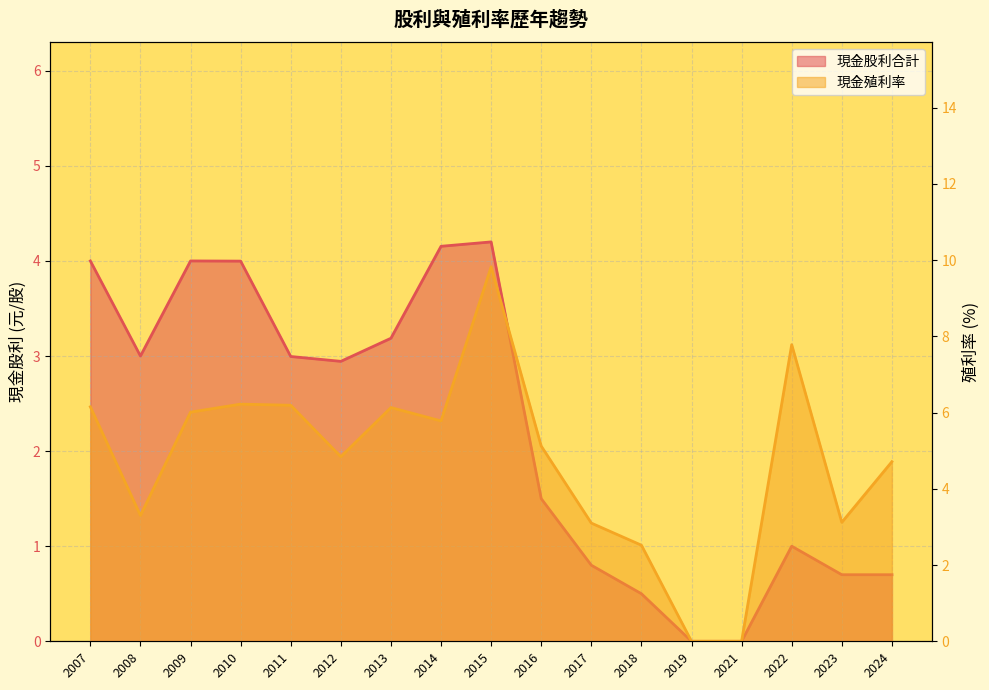

True or false: 現金股利合計 has a value of 0.5 at 2016.

False